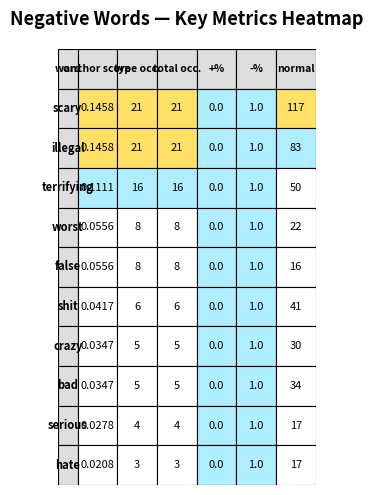

Which series has the widest spread of values?

scary